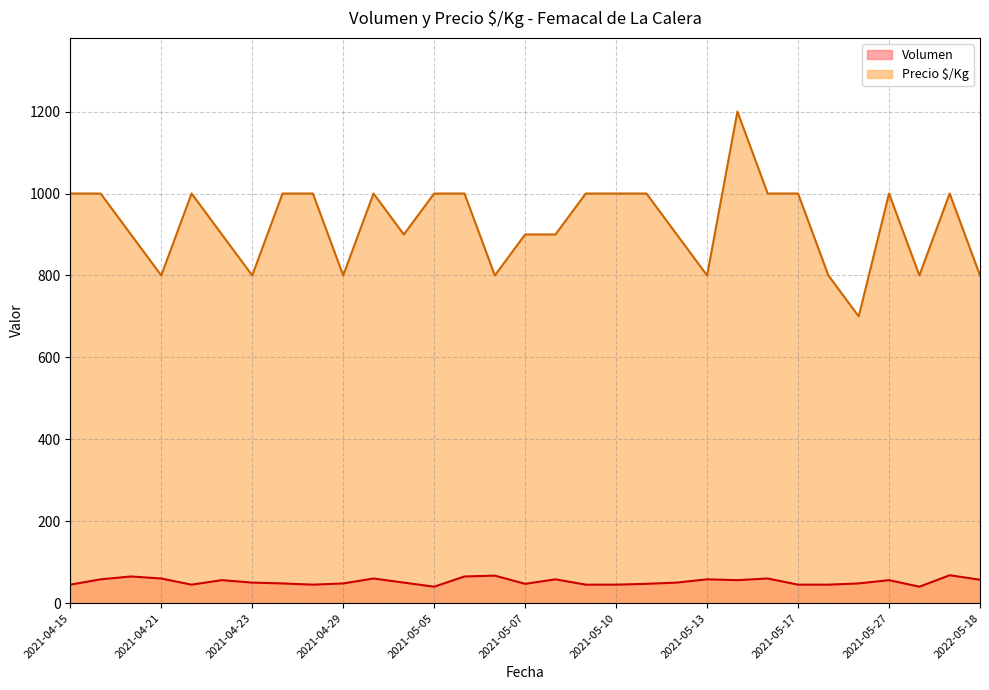

At which category does Precio $/Kg reach its first local valley?

2021-04-21